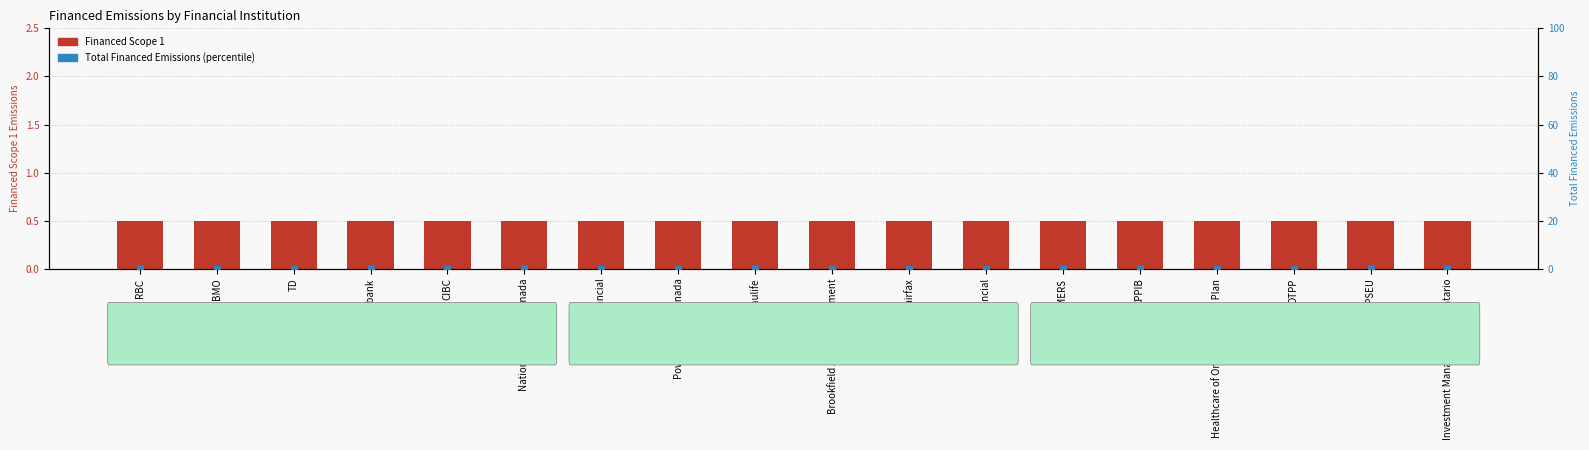

What are all the series names shown in the legend?

Financed Scope 1, Total Financed Emissions (percentile)